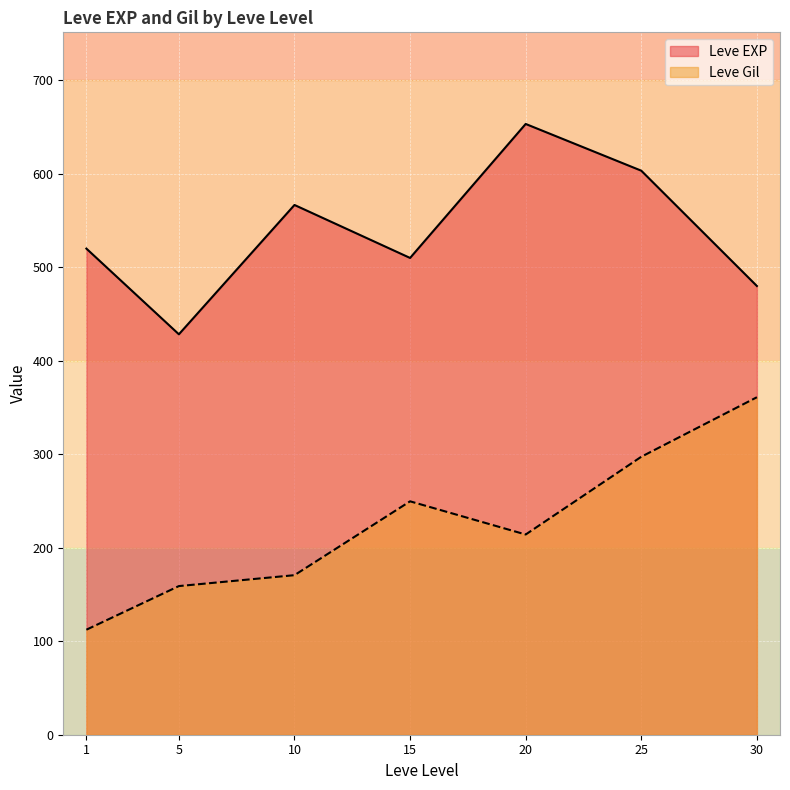

Is the value of Leve Gil at 1 greater than the value of Leve EXP at 20?

No